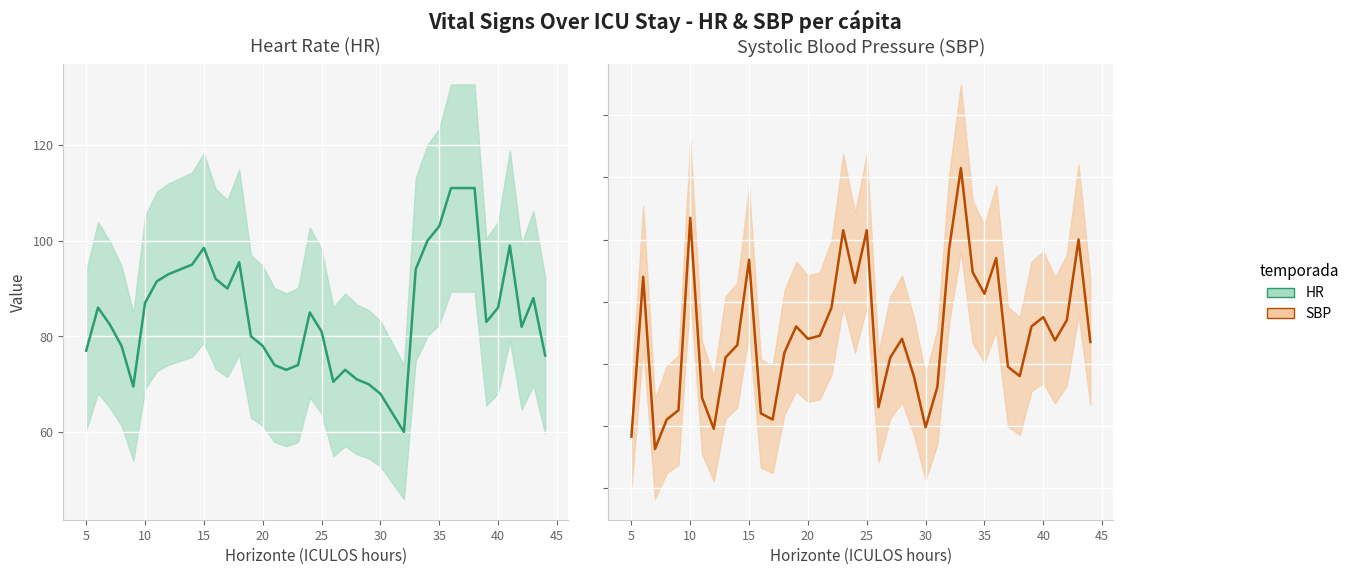

What is the average value of the SBP series?

129.2